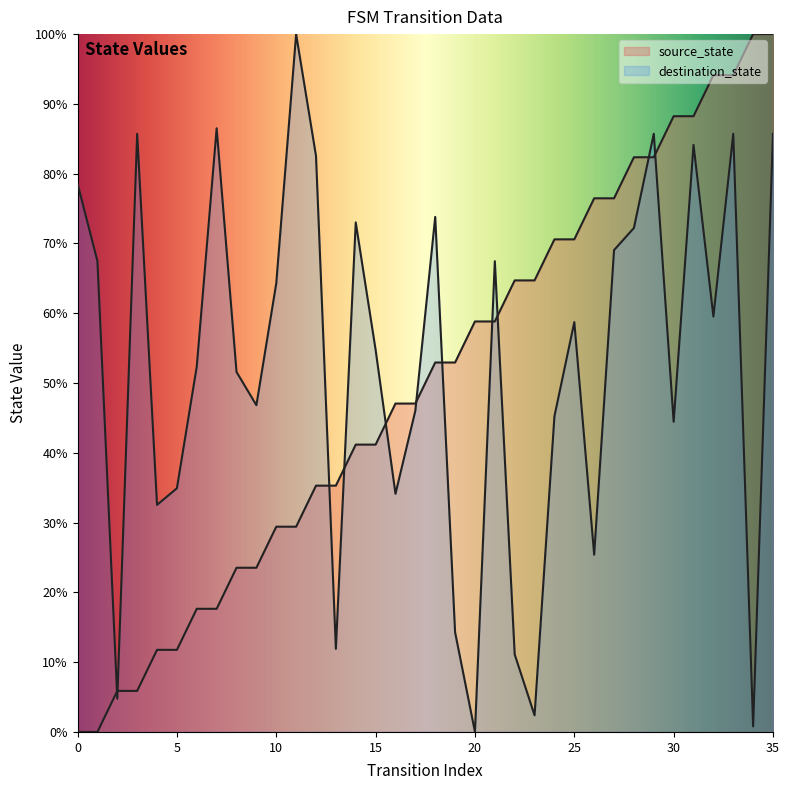

Reading right to left, what are all the values shown in this chart?

source_state: 35=100.0	34=100.0	33=94.1	32=94.1	31=88.2	30=88.2	29=82.4	28=82.4	27=76.5	26=76.5	25=70.6	24=70.6	23=64.7	22=64.7	21=58.8	20=58.8	19=52.9	18=52.9	17=47.1	16=47.1	15=41.2	14=41.2	13=35.3	12=35.3	11=29.4	10=29.4	9=23.5	8=23.5	7=17.6	6=17.6	5=11.8	4=11.8	3=5.9	2=5.9	1=0.0	0=0.0
destination_state: 35=85.7	34=0.8	33=85.7	32=59.5	31=84.1	30=44.4	29=85.7	28=72.2	27=69.0	26=25.4	25=58.7	24=45.2	23=2.4	22=11.1	21=67.5	20=0.0	19=14.3	18=73.8	17=46.0	16=34.1	15=54.8	14=73.0	13=11.9	12=82.5	11=100.0	10=64.3	9=46.8	8=51.6	7=86.5	6=52.4	5=34.9	4=32.5	3=85.7	2=4.8	1=67.5	0=78.6